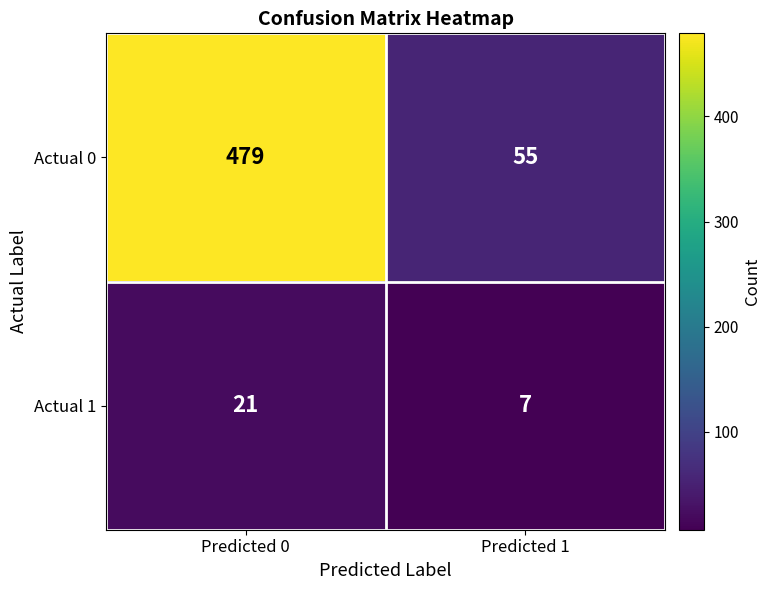

Between Predicted 0 and Predicted 1, which series saw the biggest shift?

Actual 0